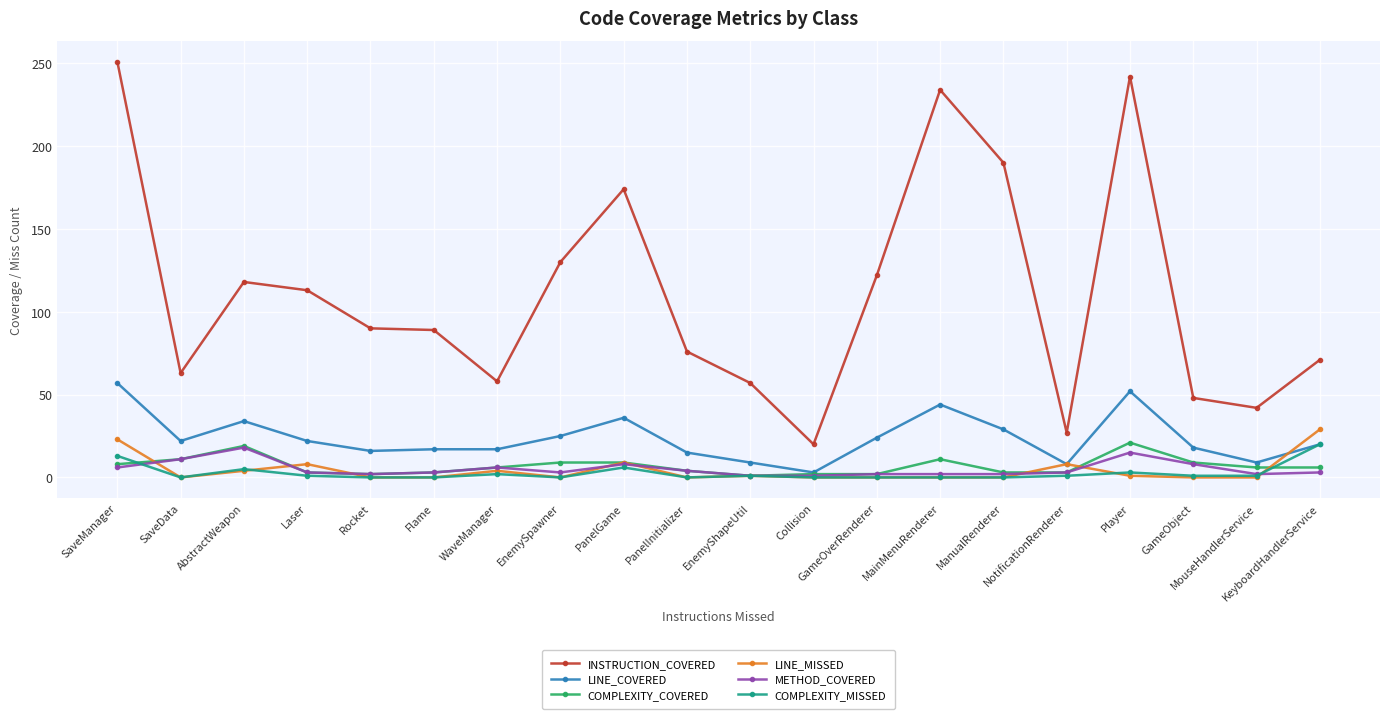

At how many categories does at least one series exceed 169?

5